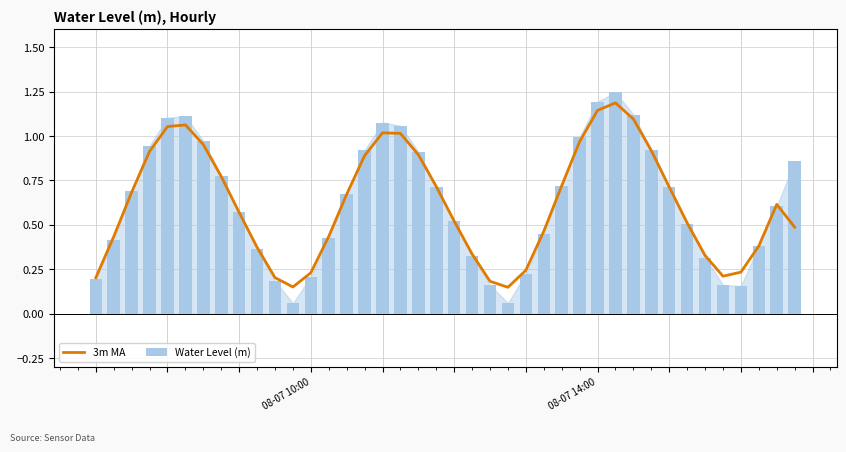

The 3m MA series shows 0.2 at 08-07 10:00. True or false?

True